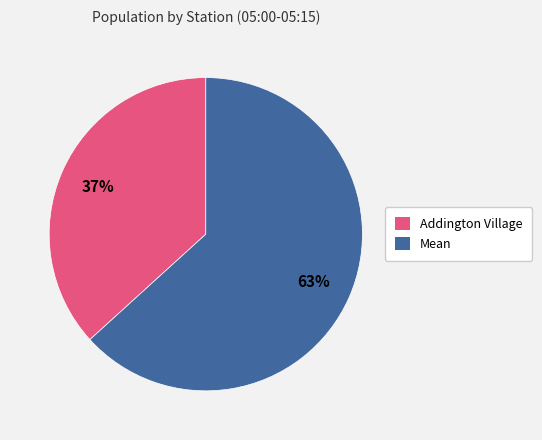

True or false: Mean accounts for 52% of the total.

False